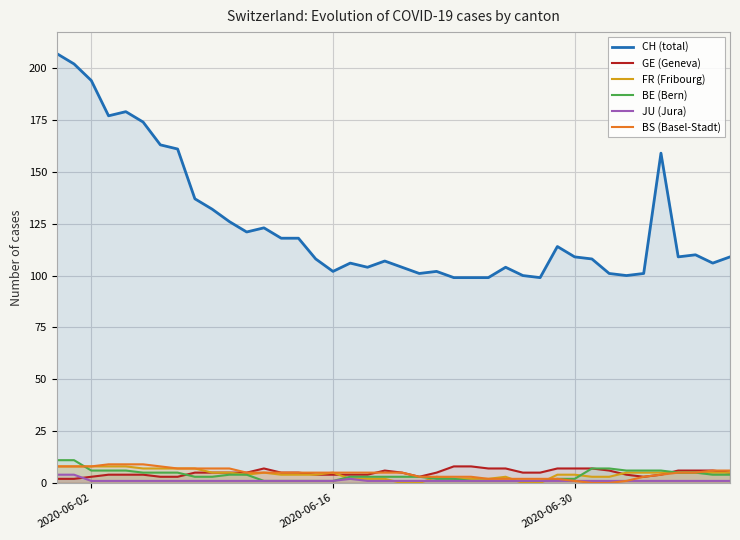

How many GE (Geneva) values are between 4 and 6?

25